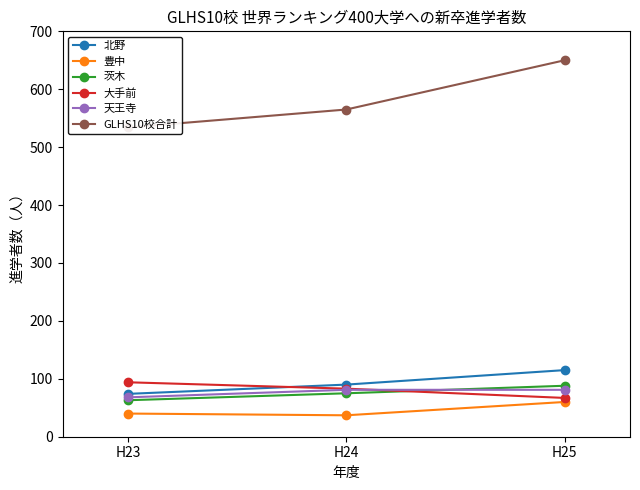

The value of 大手前 at H25 is 108. True or false?

False